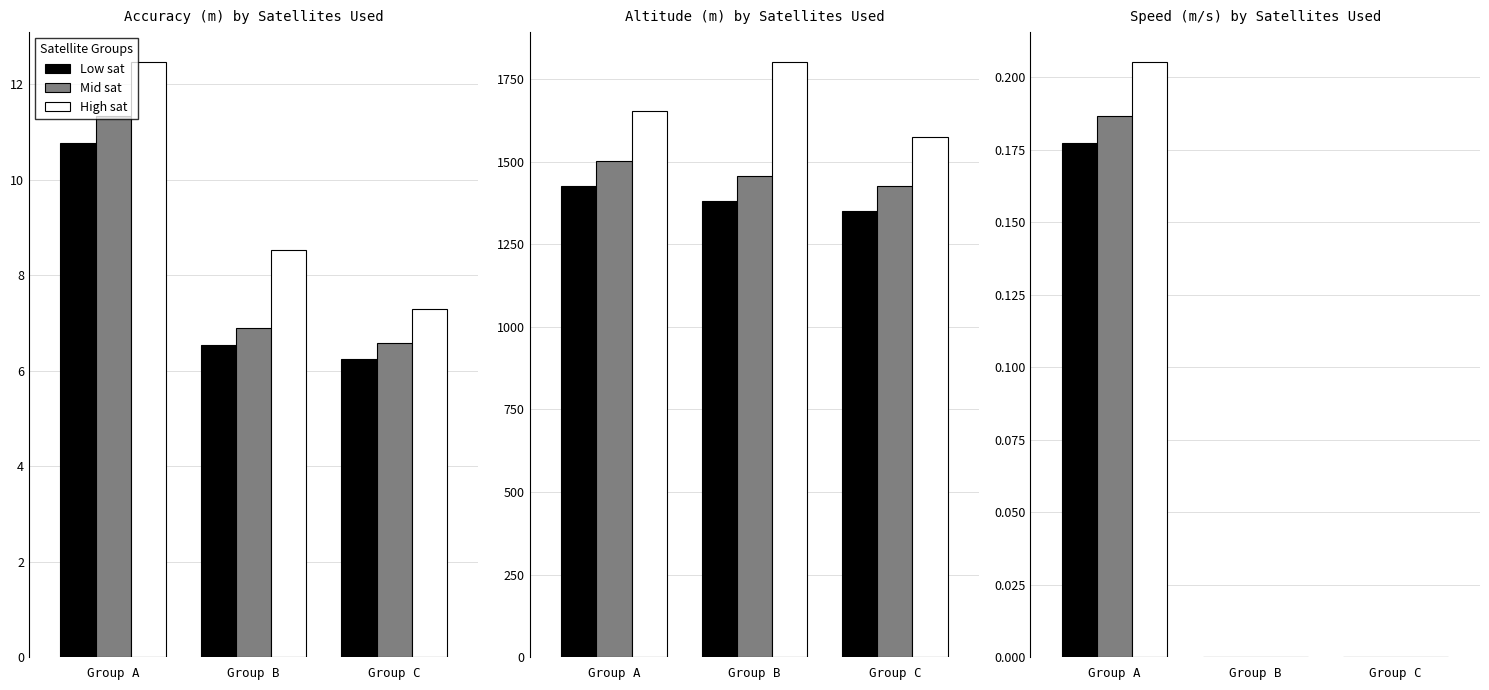

Is it true that Low sat equals 0.0 at Group C?

True